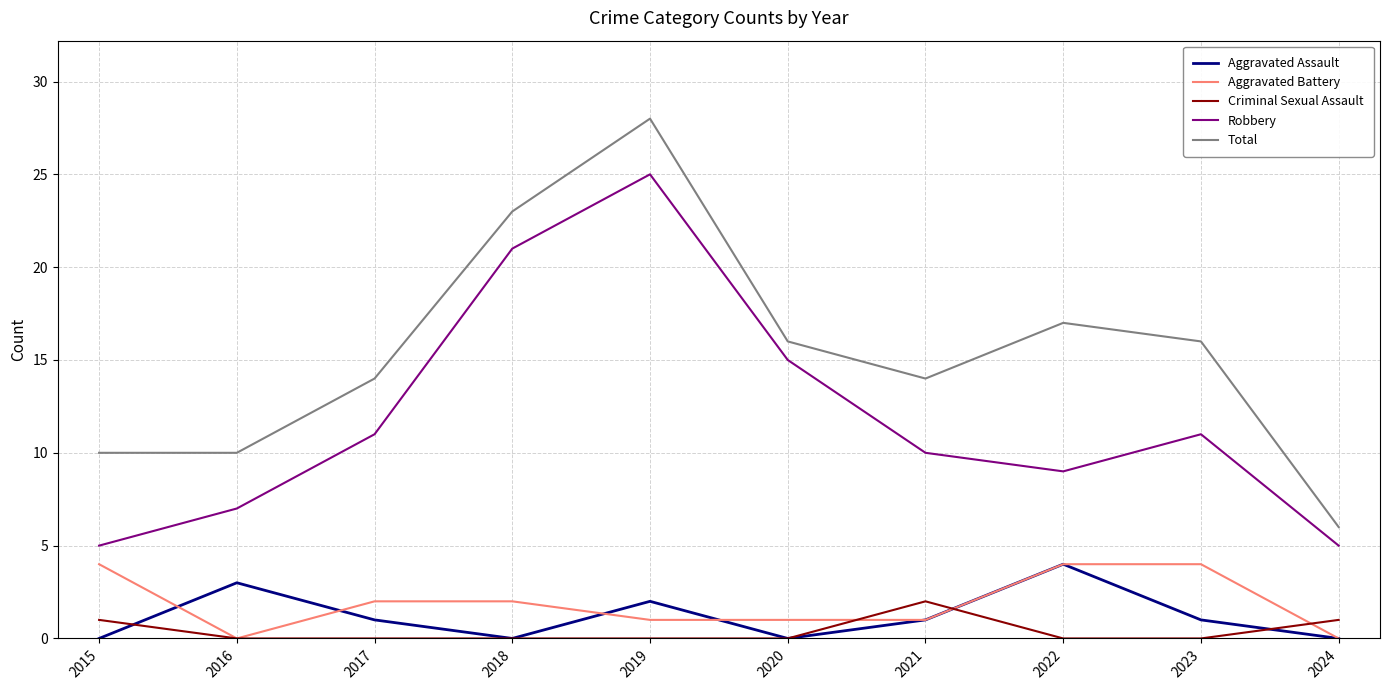

At which category is the sum across all series the highest?

2019